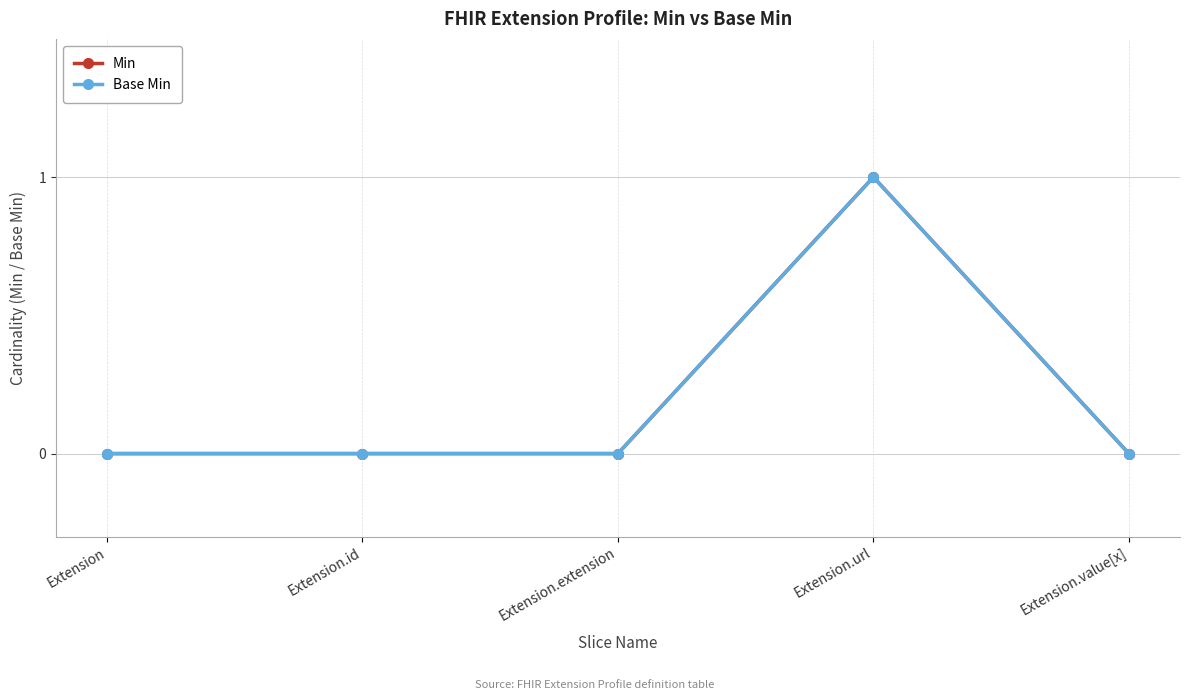

Which has a higher value, Extension.extension or Extension.url?

Extension.url